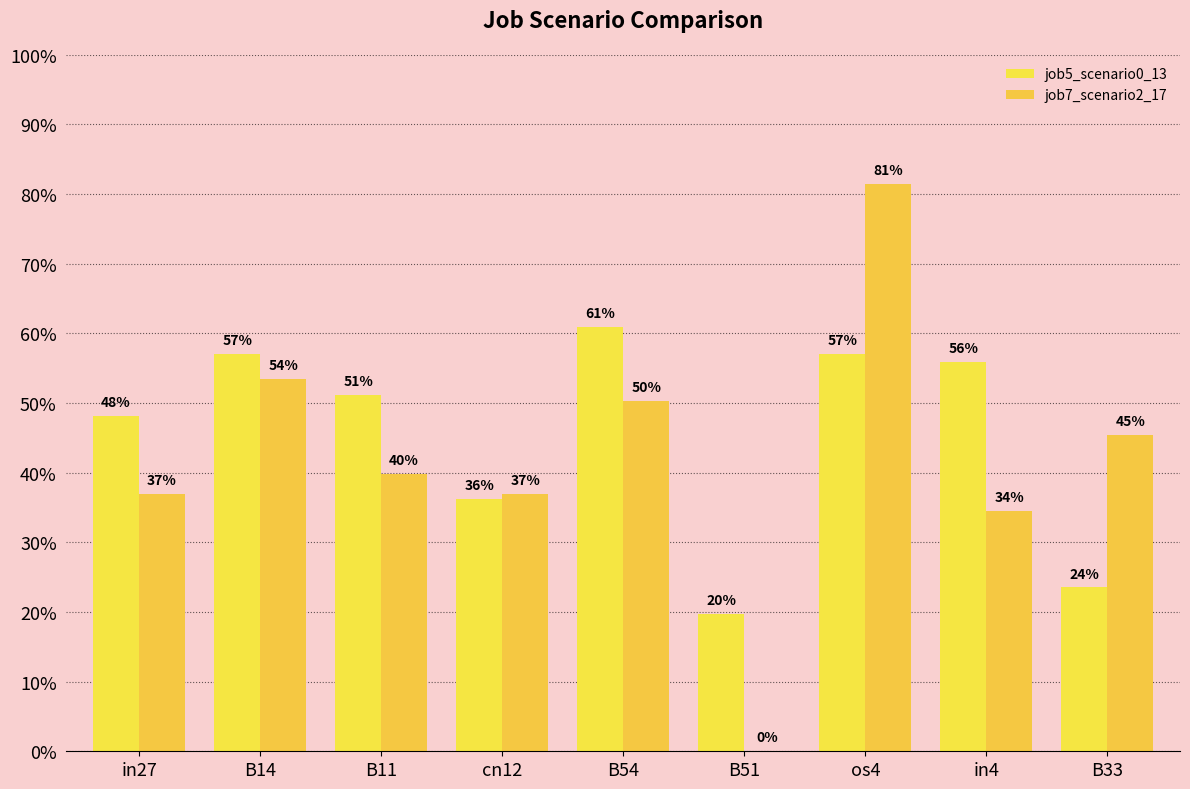

What are all the series names shown in the legend?

job5_scenario0_13, job7_scenario2_17